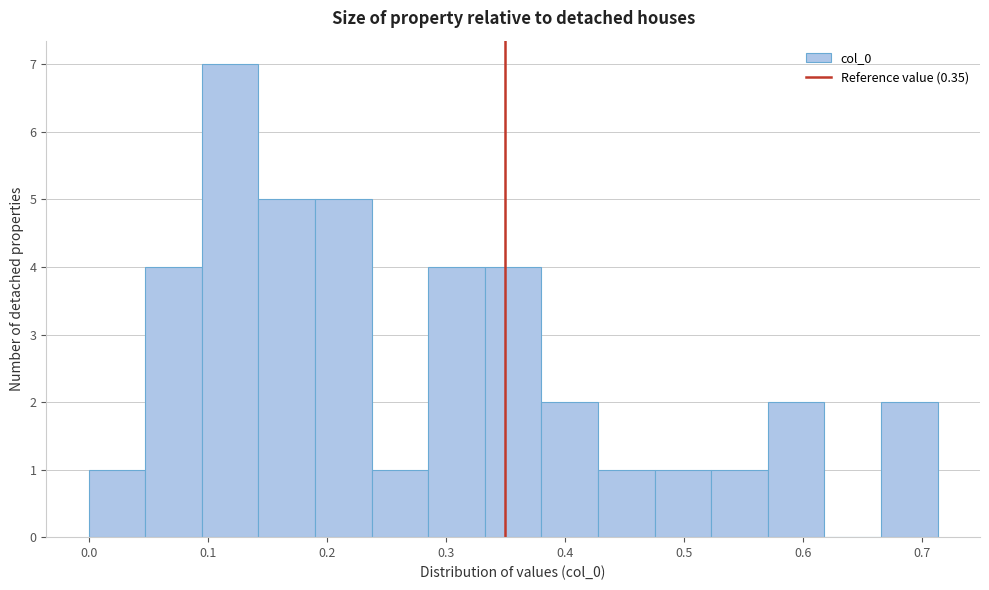

Reading left to right, list every bar in this chart as the range it spans on the x-axis followed by its height. Neither the bar edges nor the heights are printed on the chart, so give them approximately, as read against the axes.

0.00 to 0.05: 1
0.05 to 0.10: 4
0.10 to 0.14: 7
0.14 to 0.19: 5
0.19 to 0.24: 5
0.24 to 0.29: 1
0.29 to 0.33: 4
0.33 to 0.38: 4
0.38 to 0.43: 2
0.43 to 0.48: 1
0.48 to 0.52: 1
0.52 to 0.57: 1
0.57 to 0.62: 2
0.62 to 0.67: 0
0.67 to 0.71: 2